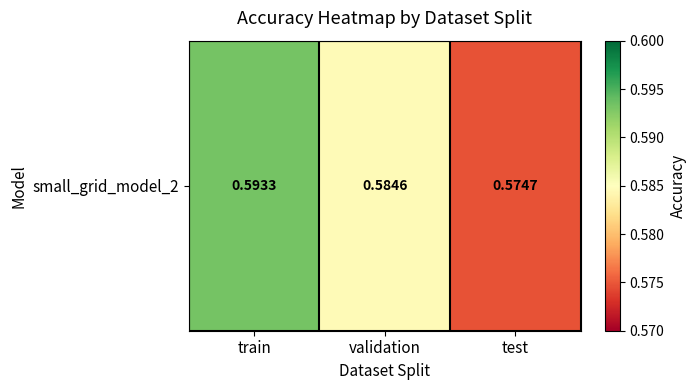

Is it true that the value at train is 0.6?

True